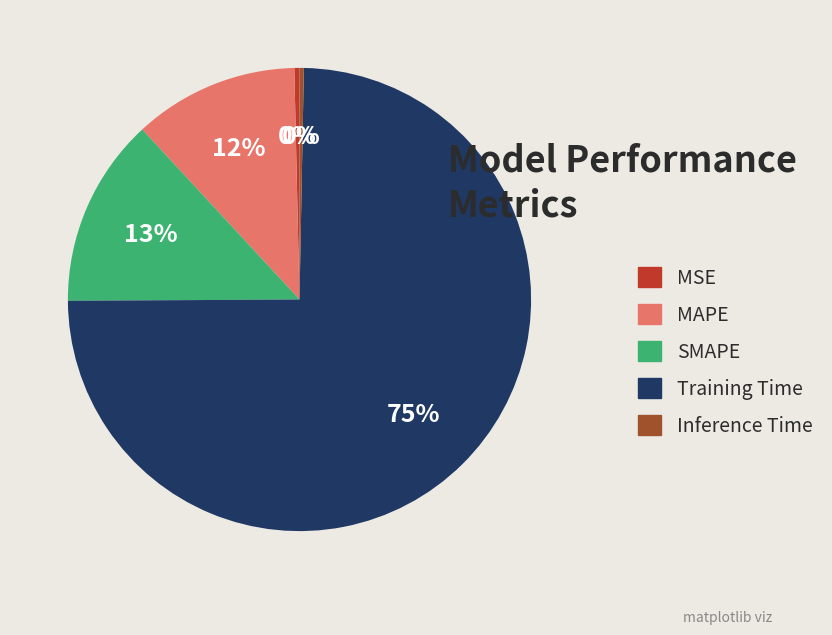

To the nearest percent, what portion does Training Time represent?

75%